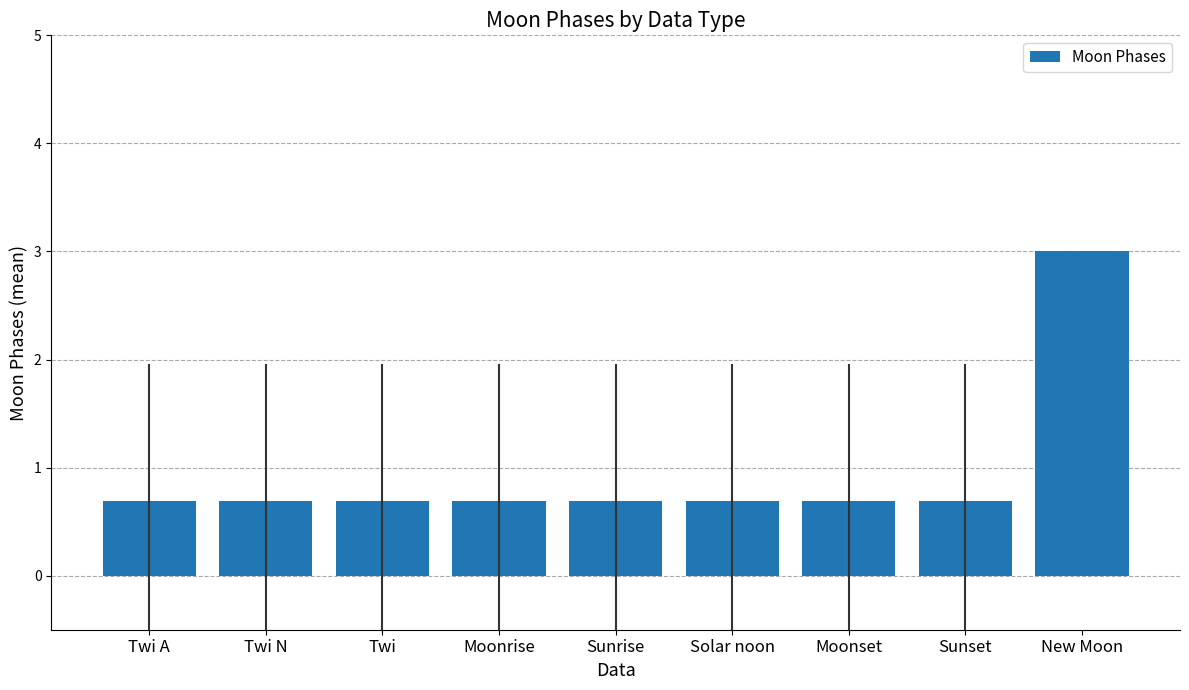

What is the smallest value displayed?

0.7